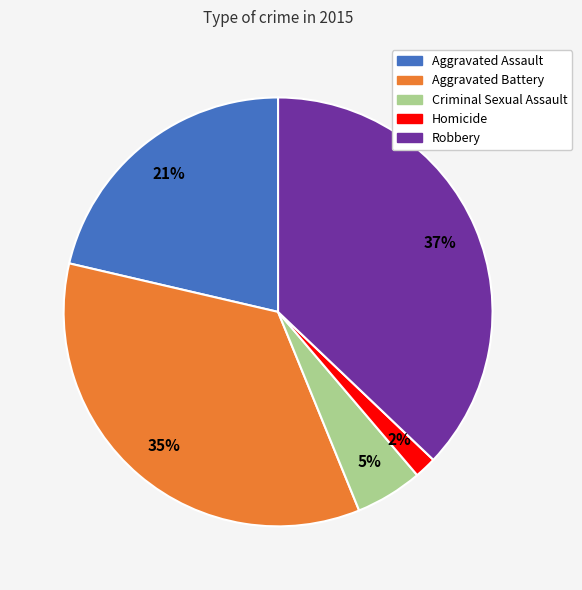

Which has a higher value, Aggravated Assault or Criminal Sexual Assault?

Aggravated Assault